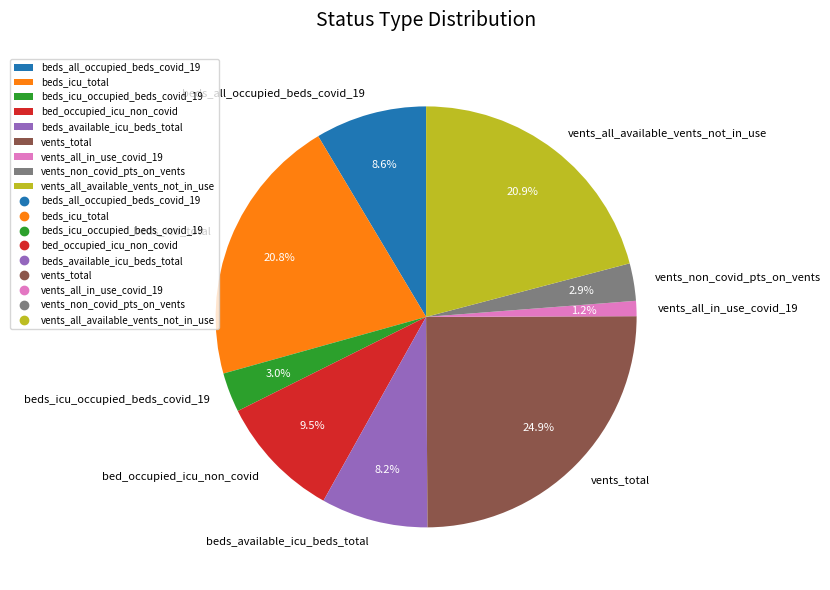

Which category has the biggest portion of the pie?

vents_total